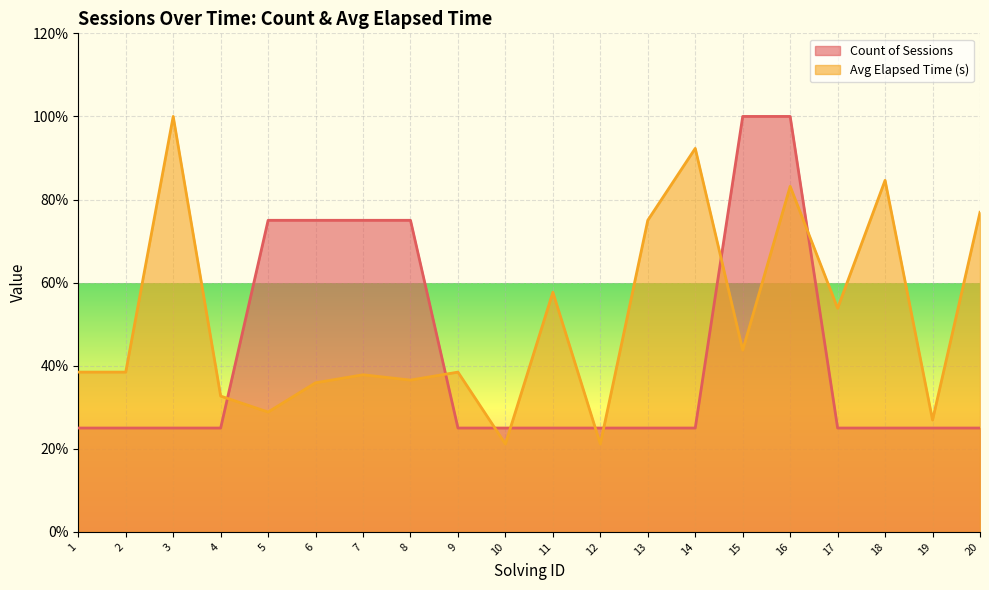

Is the value of Avg Elapsed Time (s) at 19 greater than the value of Count of Sessions at 3?

Yes